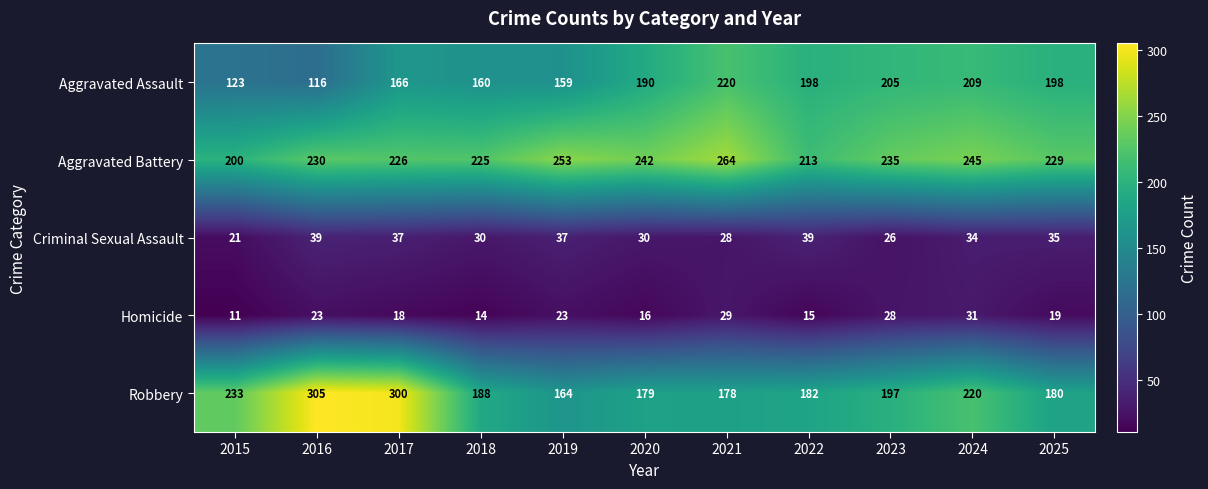

How many categories are shown in the chart?

11